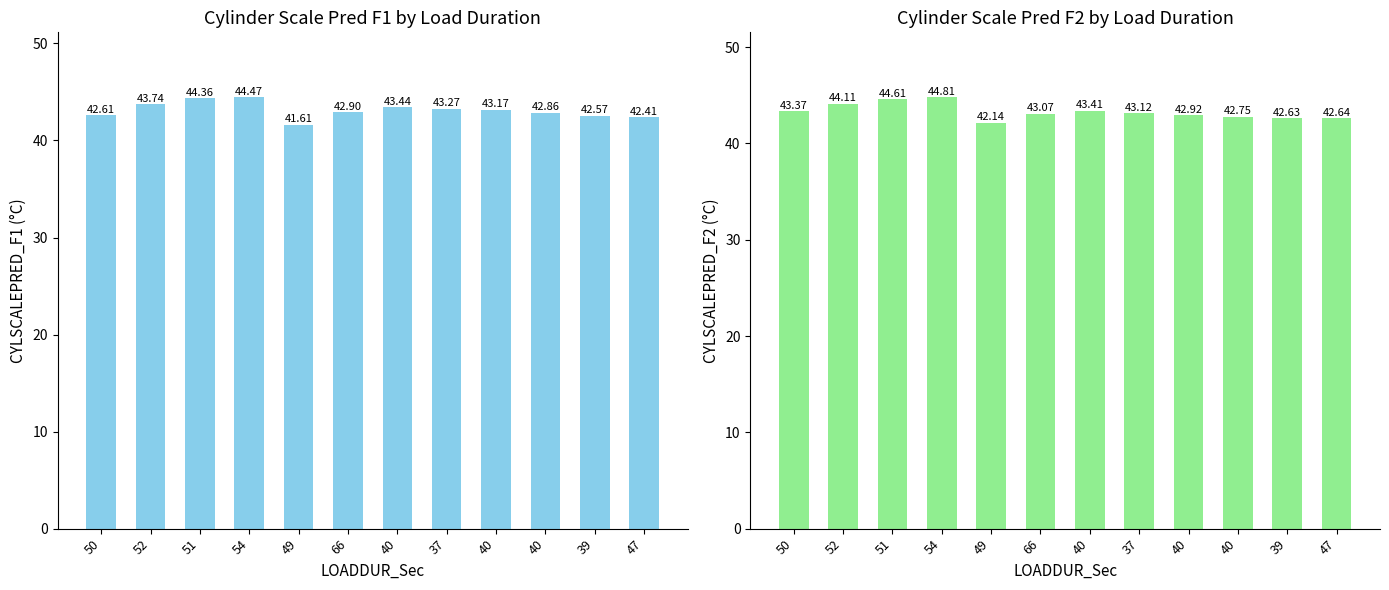

At which category is the sum across all series the highest?

54